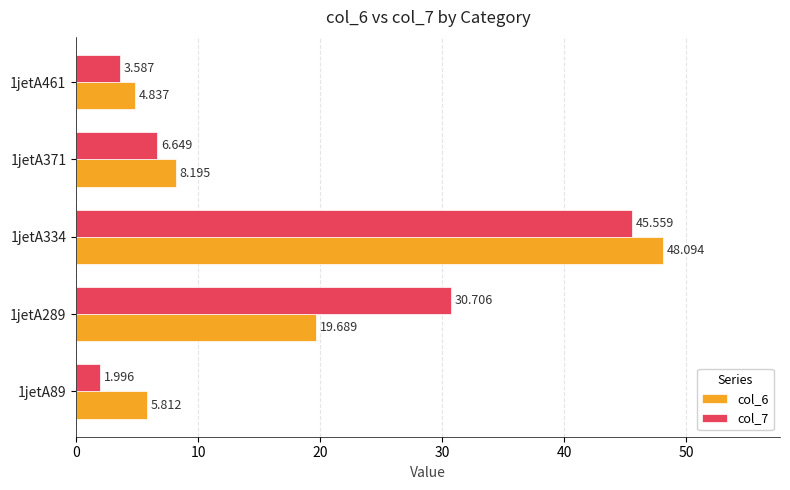

What are all the series names shown in the legend?

col_6, col_7